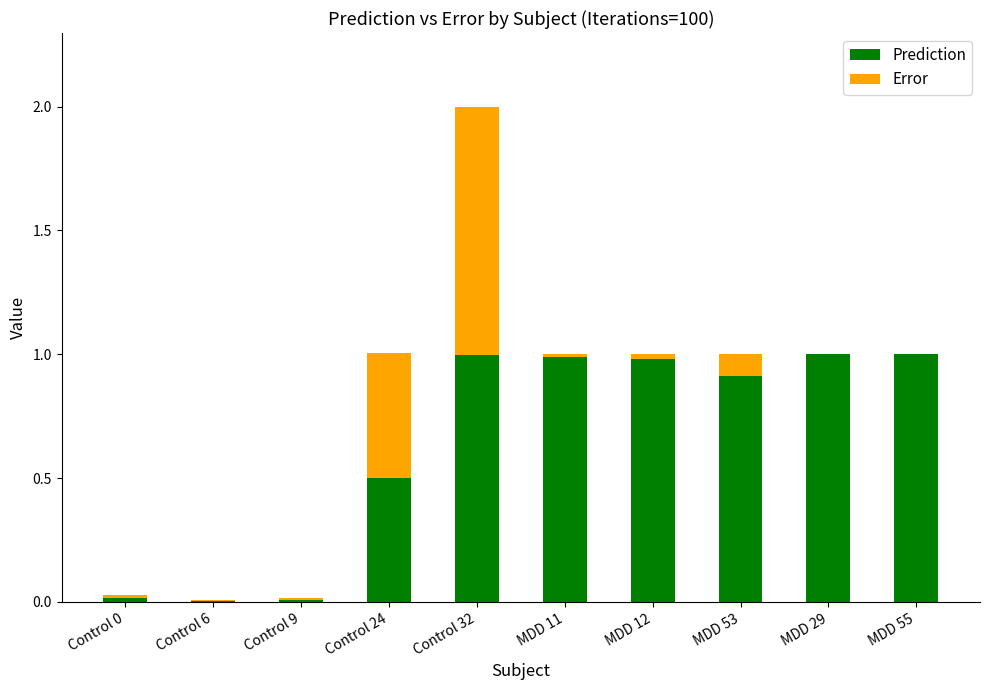

The Prediction series shows 1.0 at MDD 12. True or false?

True